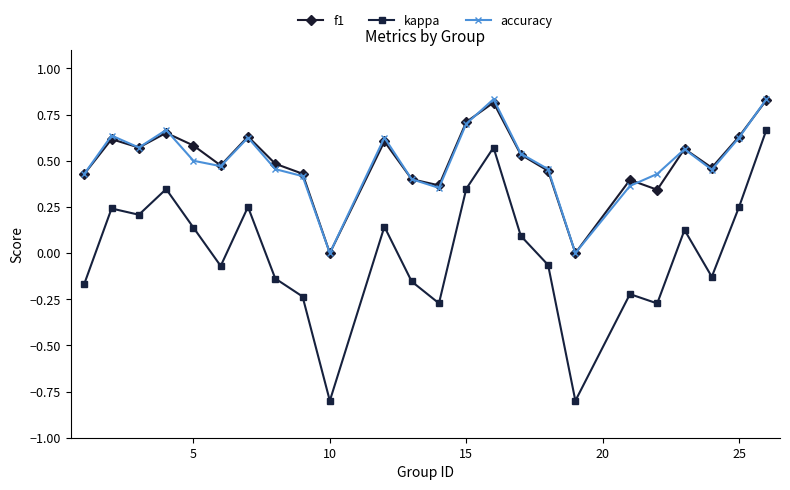

True or false: kappa and accuracy cross at least once.

False